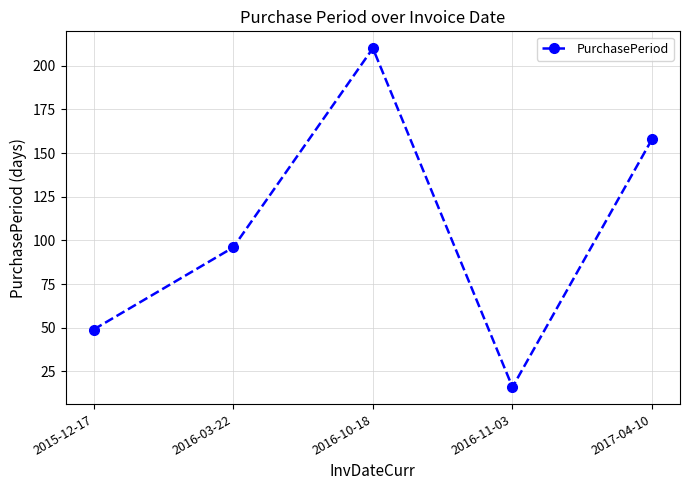

True or false: there are more than 0 points higher than both neighbors.

True